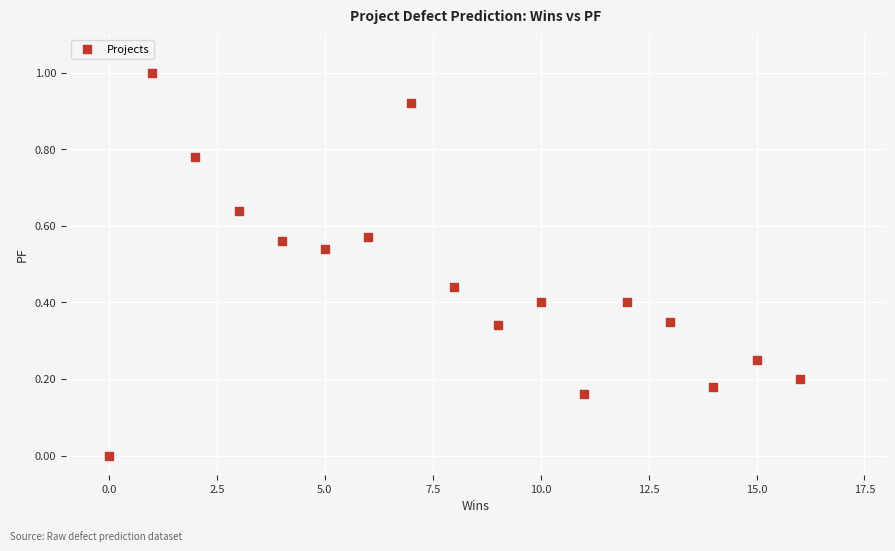

What is the range of X values (max minus min)?

16.0